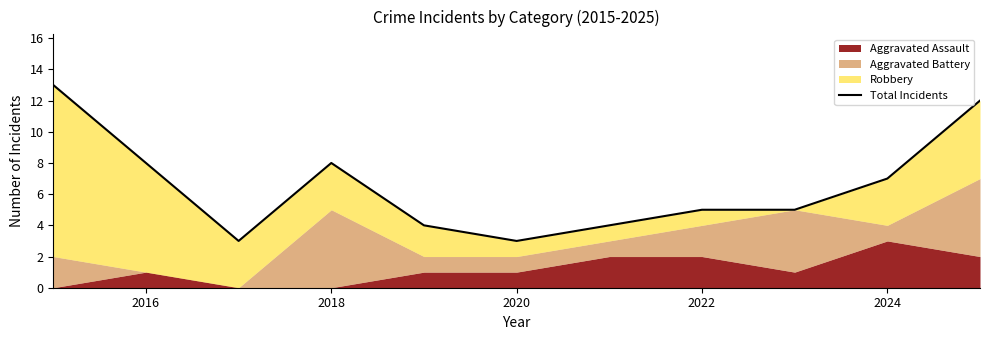

Does the chart display data point markers on the line(s)?

No